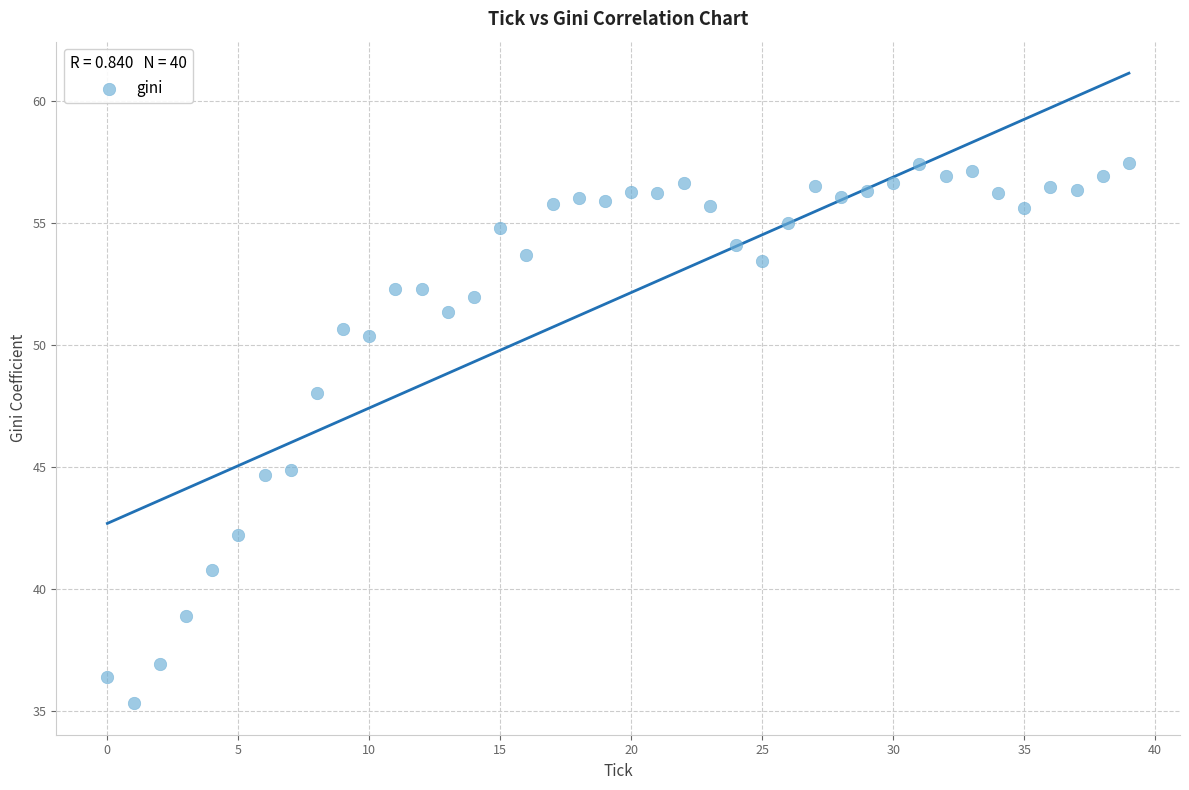

What is the range of Y values (max minus min)?

22.2